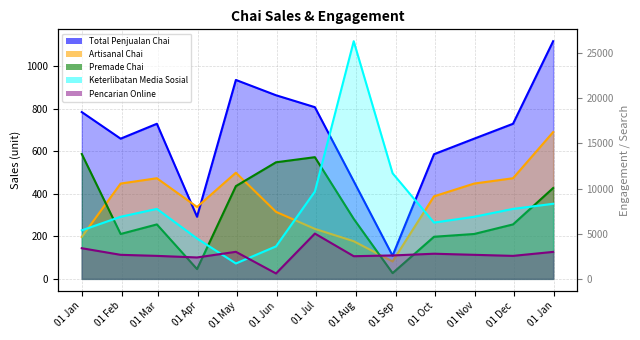

How many interior local peaks does the Premade Chai series have?

2